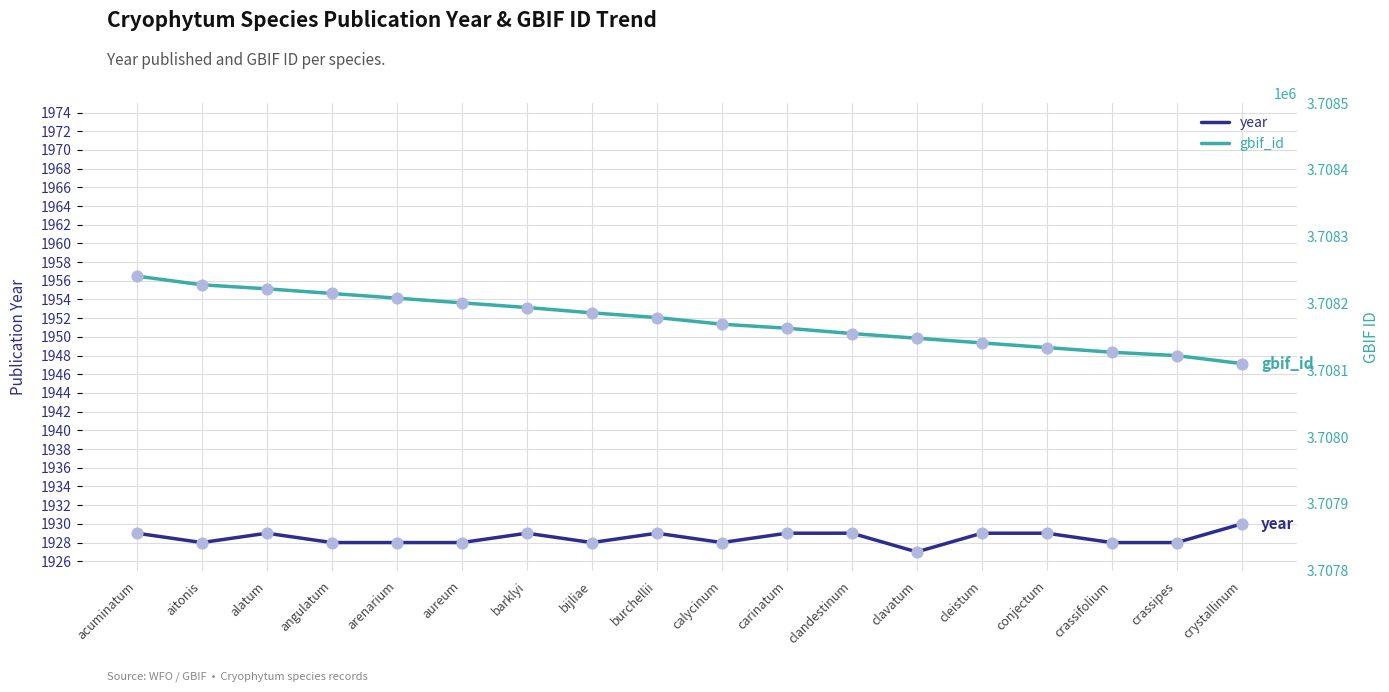

At which category is the sum across all series the highest?

acuminatum